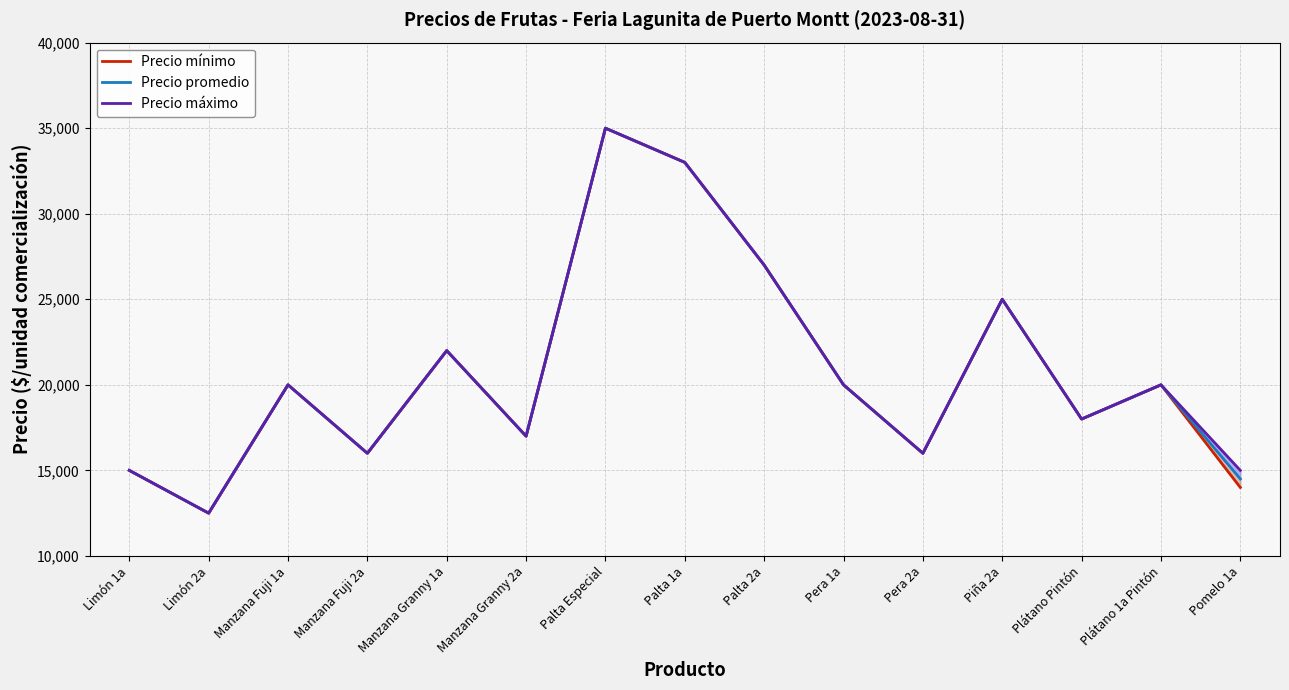

The Precio máximo series shows 8735 at Limón 2a. True or false?

False